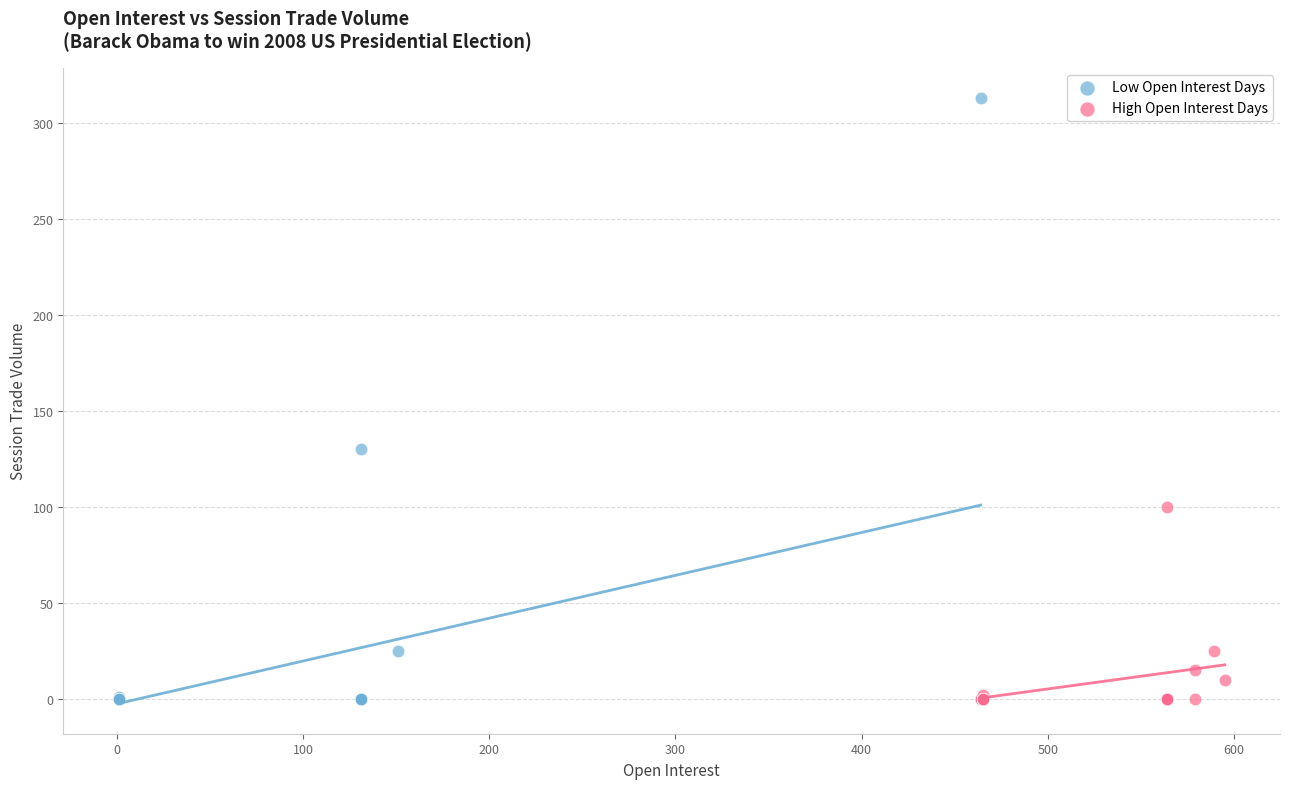

Which series has the widest spread of Y values?

Low Open Interest Days